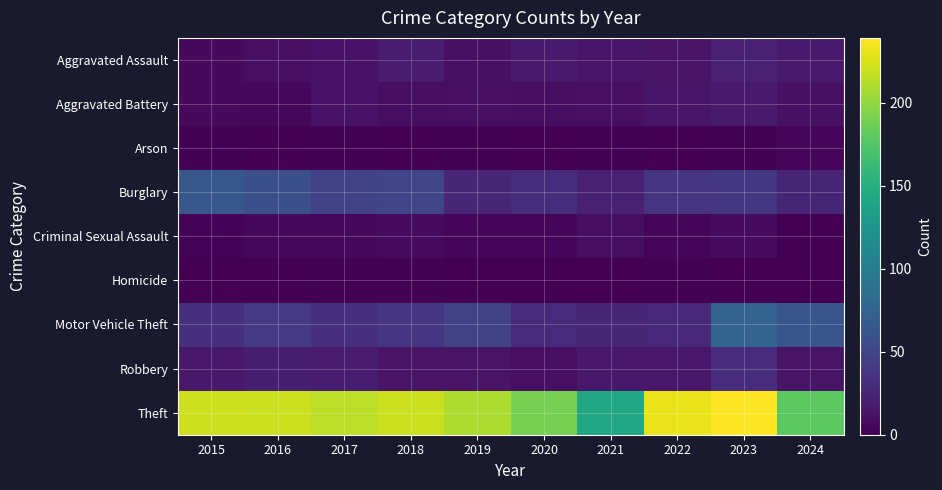

Which series has the widest spread of values?

Theft